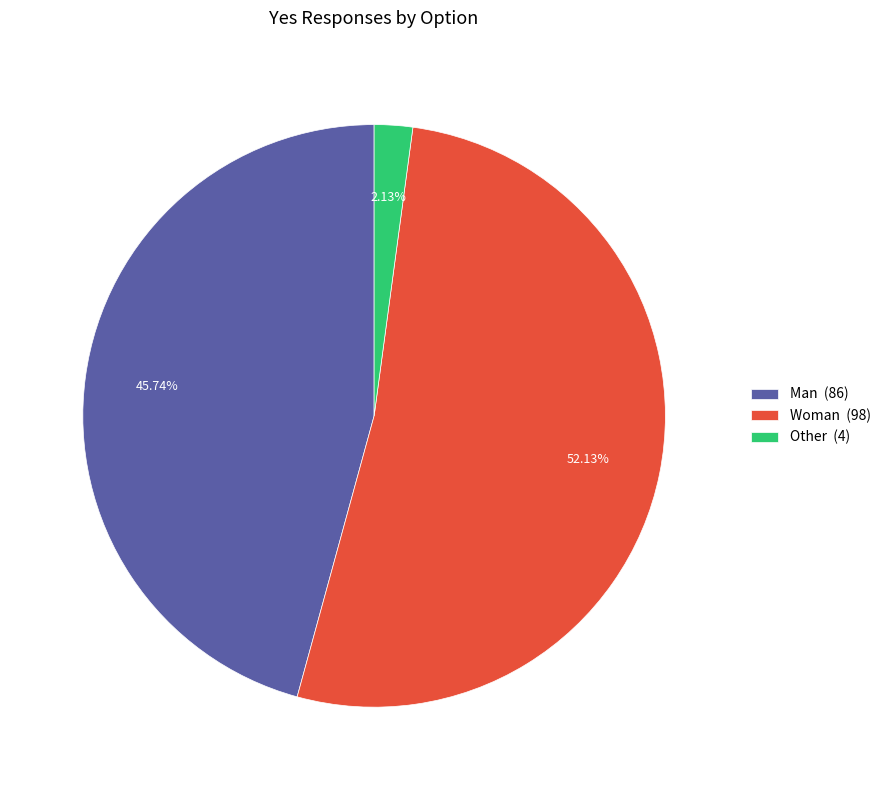

Which slice is the largest?

Woman